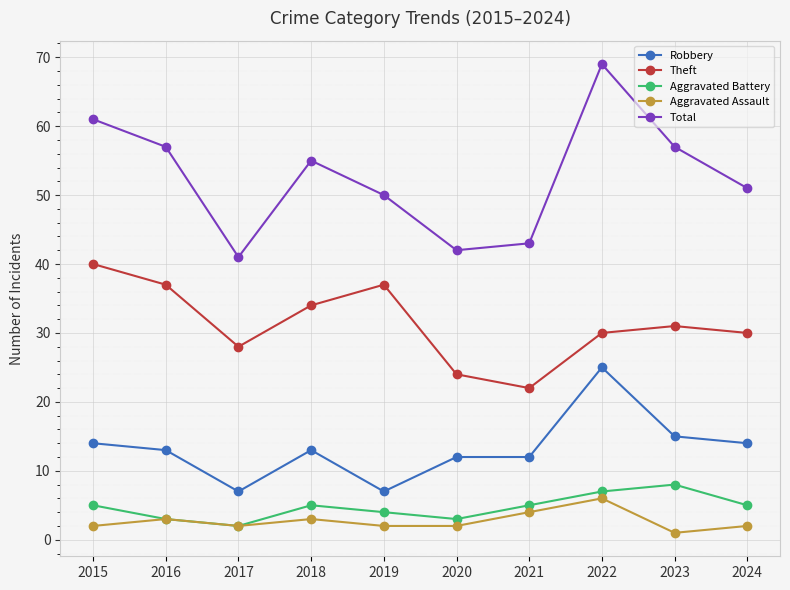

True or false: Total has more than 0 interior local peaks.

True